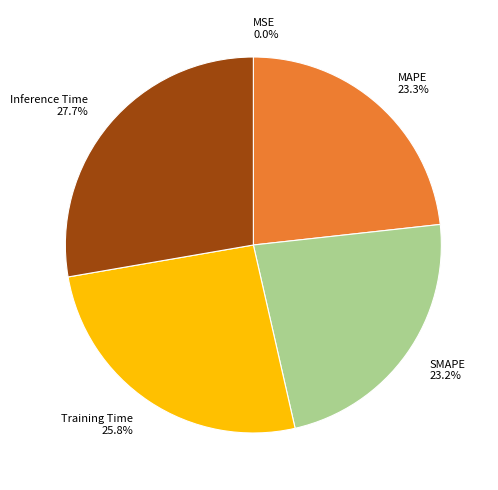

Does SMAPE represent more than half of the total?

No